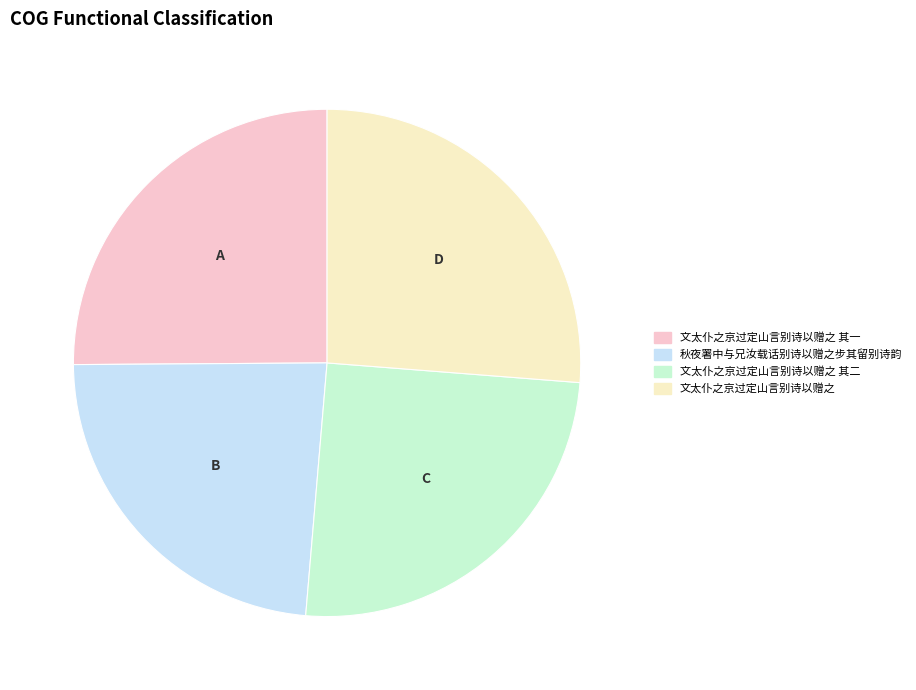

Does any single category account for the majority?

No